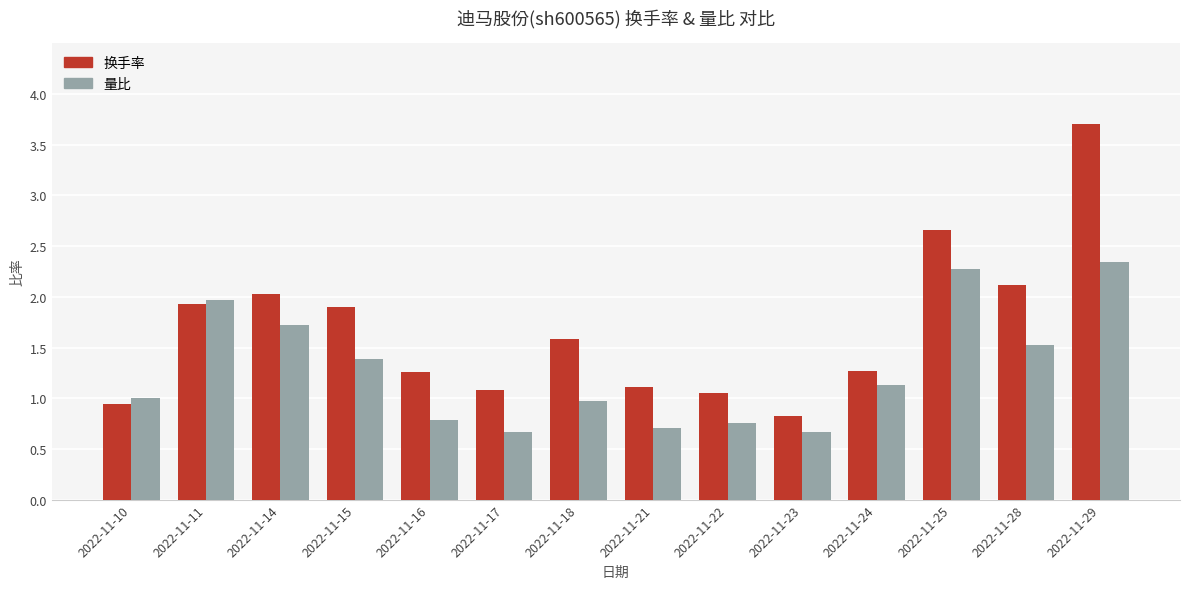

What is the difference between the highest and lowest values at 2022-11-14?

0.3